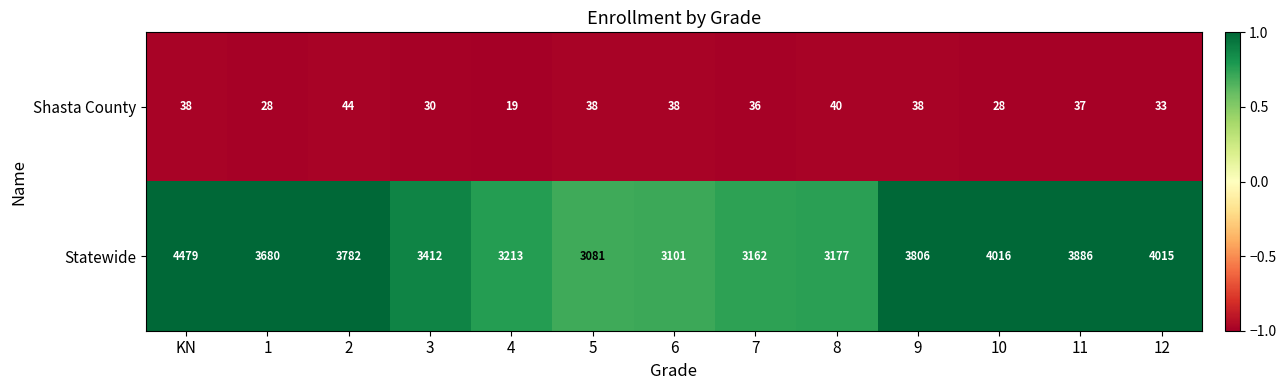

The value of Shasta County at 10 is 39. True or false?

False